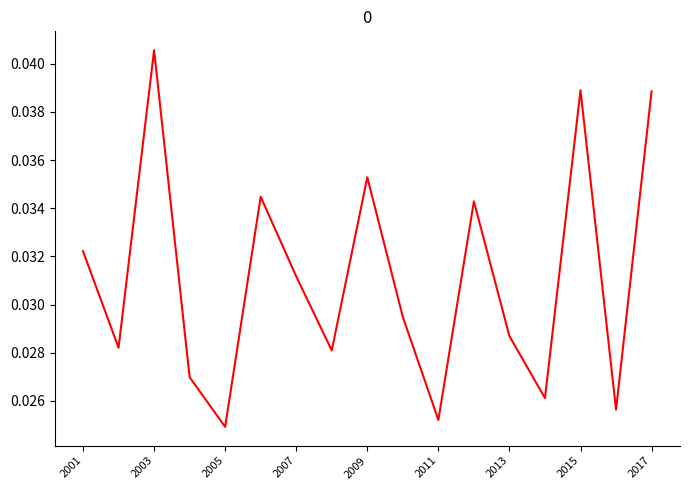

Where is the first local maximum?

2003